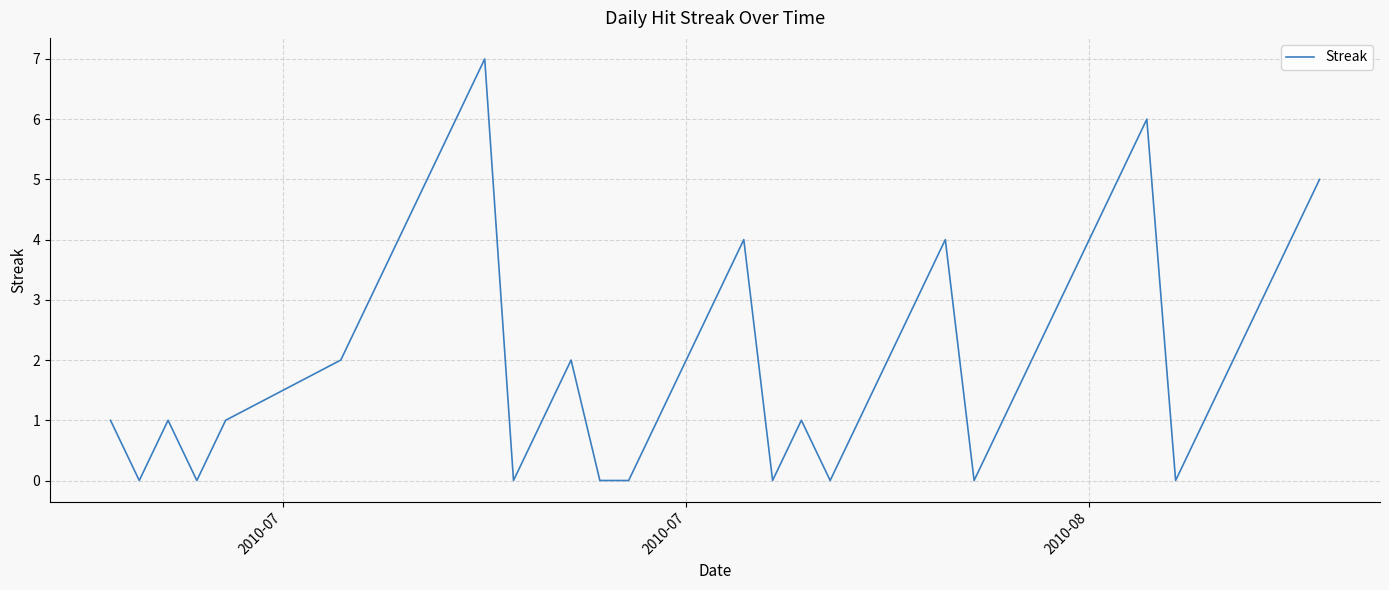

What is the maximum value shown in the chart?

7